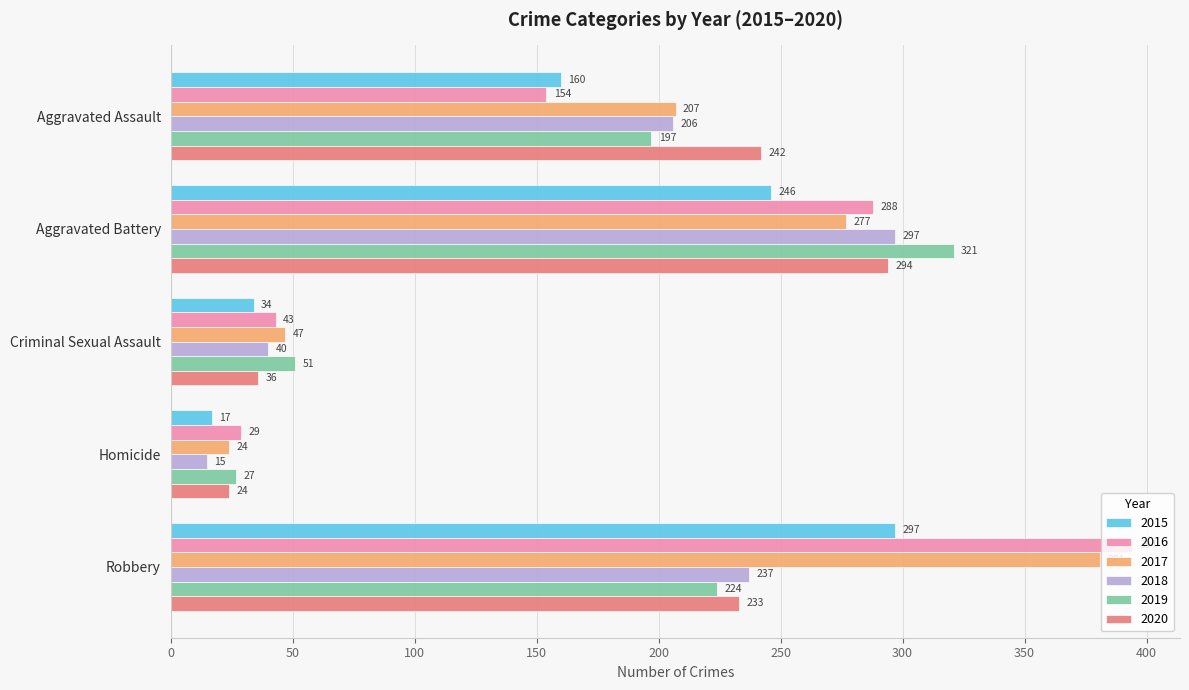

What is the minimum value shown in the chart?

15